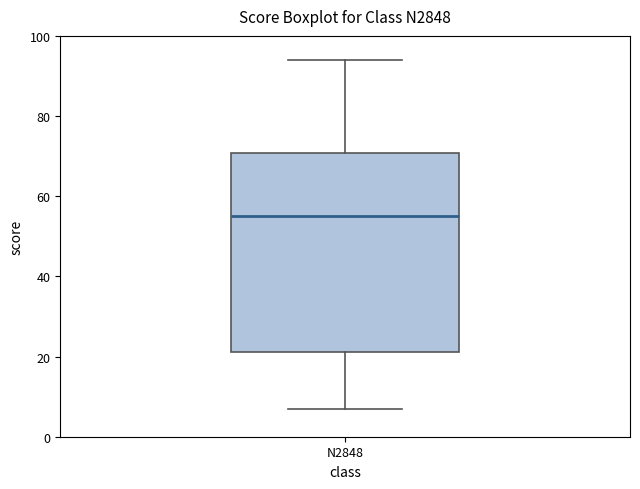

Read this box plot against the y-axis: the position of the median line, the range covered by the box, and the ends of both whiskers. The values are not printed on the chart, so give them approximately, as read against the axis.

median 56, box 22 to 70, whiskers 8 to 94